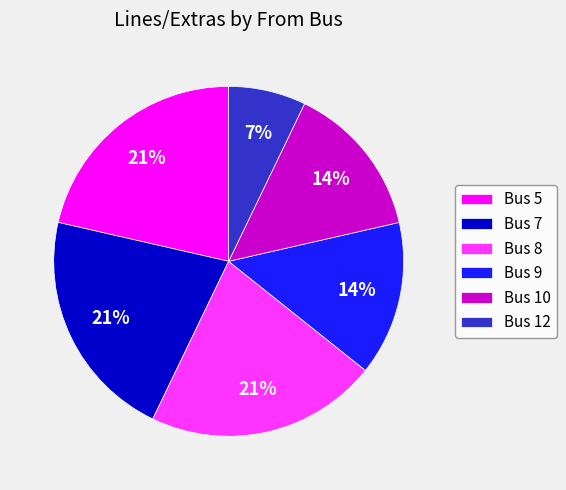

To the nearest percent, what is the difference between the Bus 8 and Bus 7 slice percentages?

0%